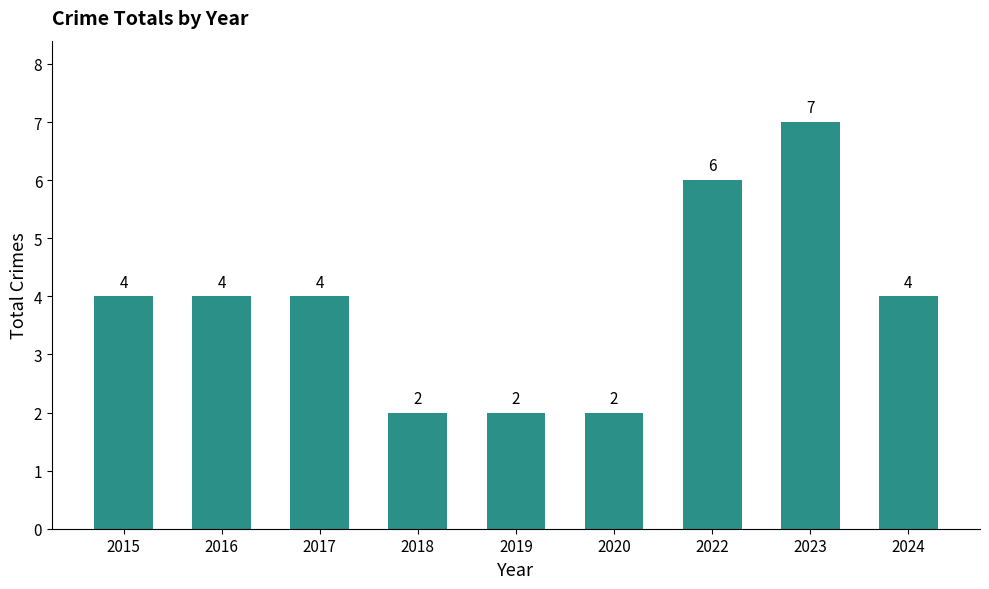

The value at 2024 is 6. True or false?

False